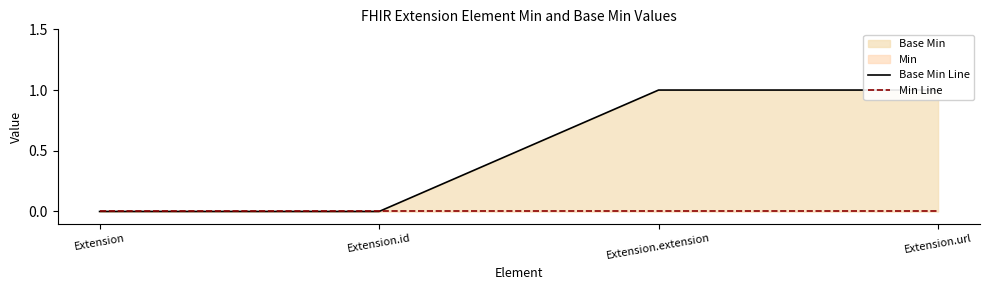

True or false: Min Line and Base Min Line cross at least once.

False